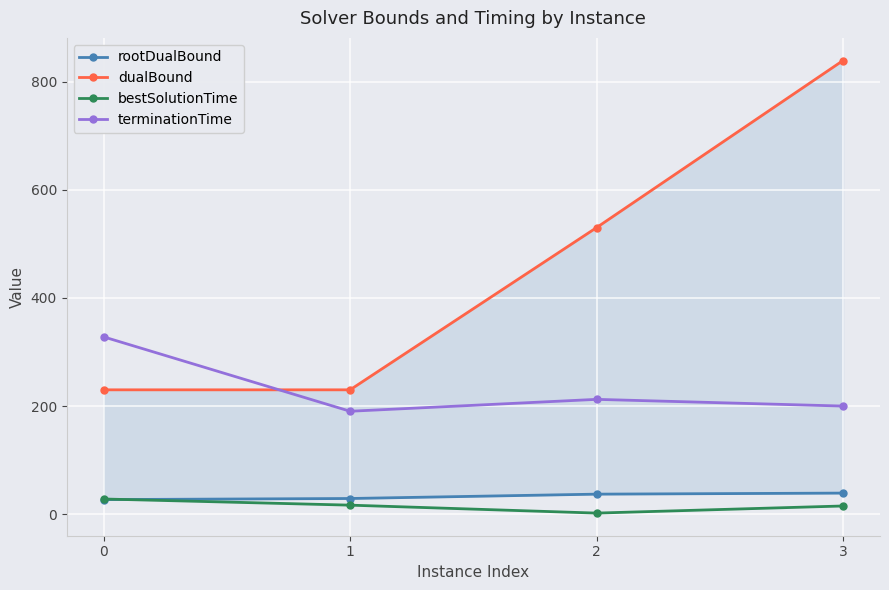

What is the sum of all rootDualBound values?

132.1